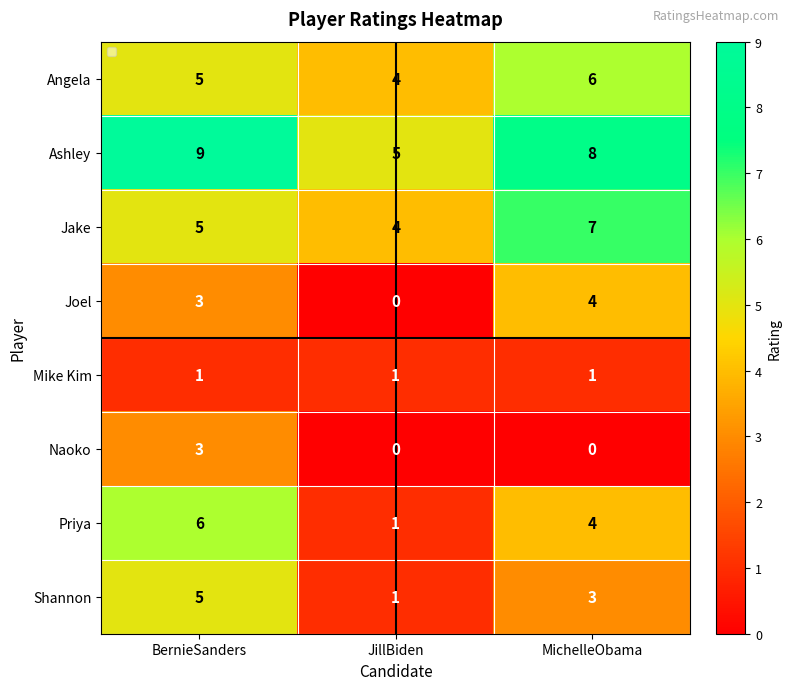

Count the number of categories in the chart.

3